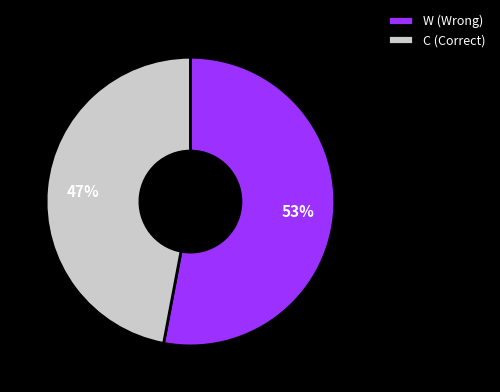

Is it true that W is 64% of the pie?

False